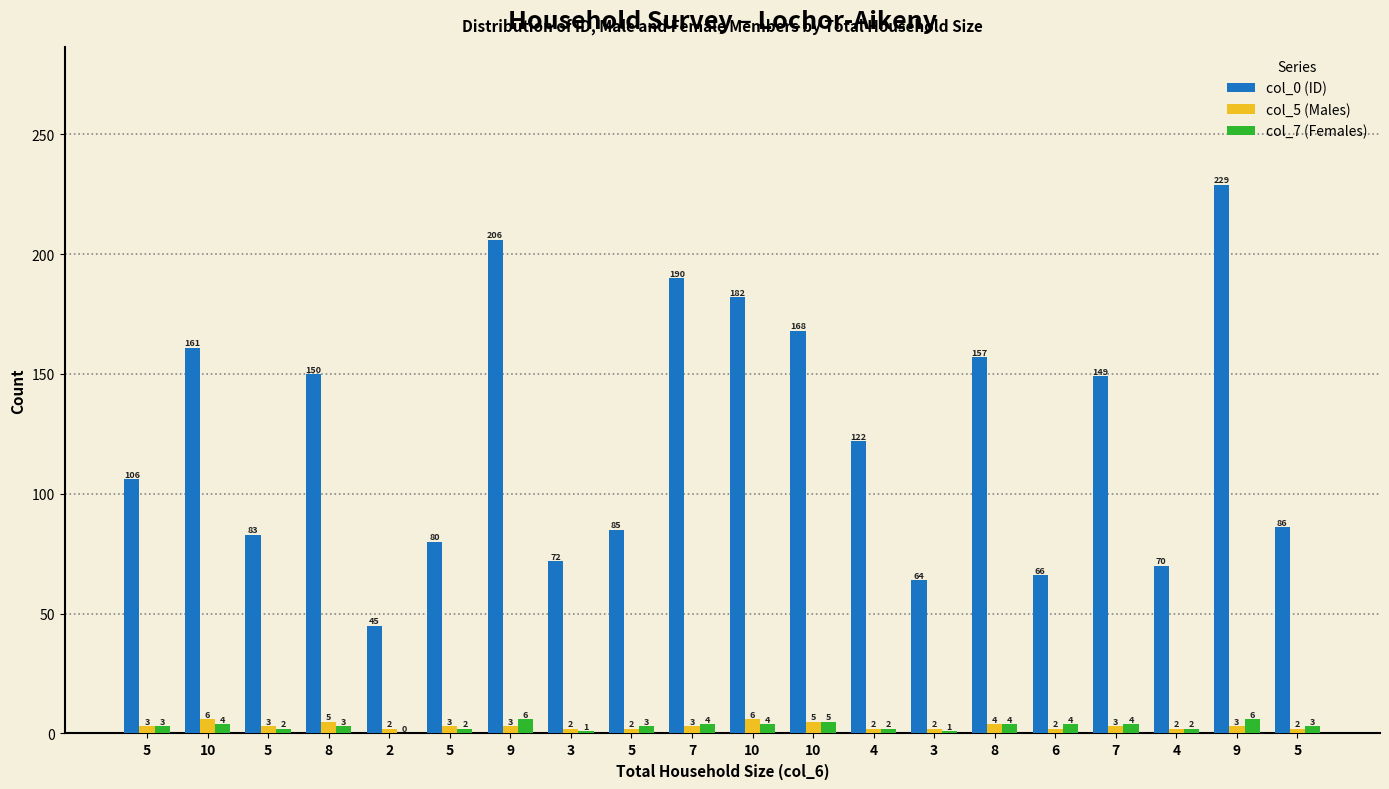

How many groups of bars are there?

20